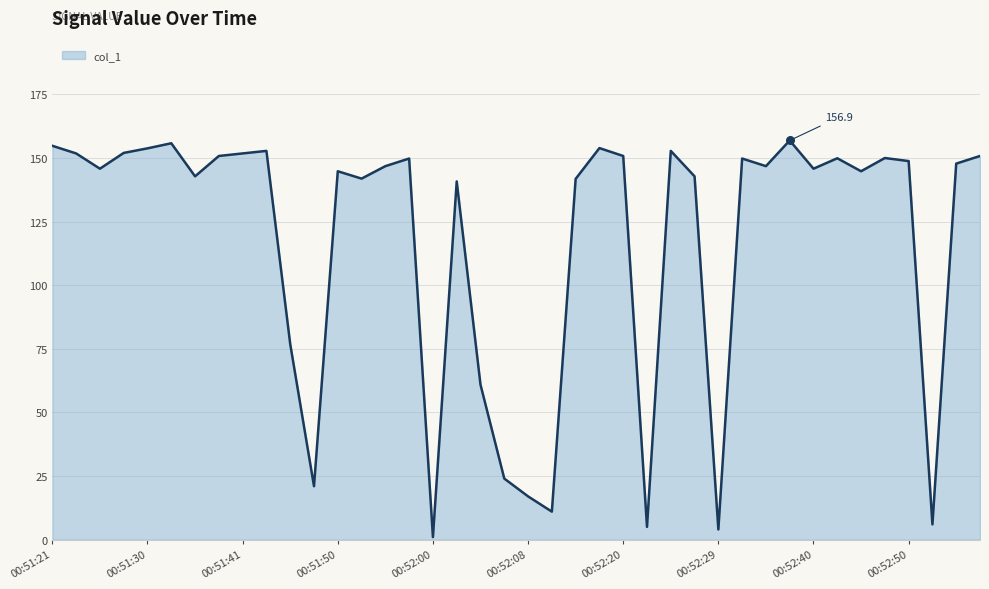

What is the difference between the maximum and minimum values?

155.9